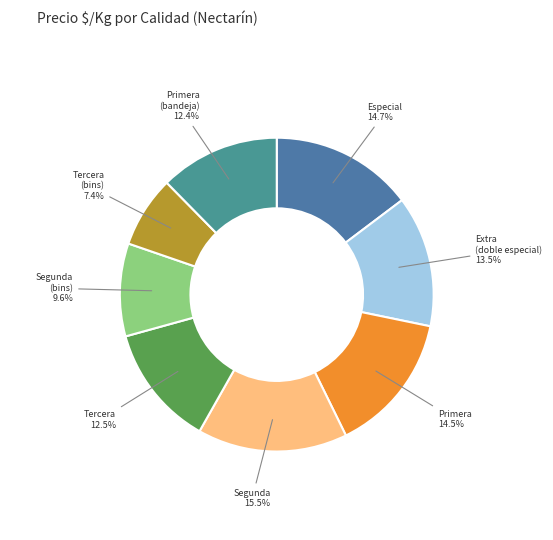

How many segments does this pie chart have?

8